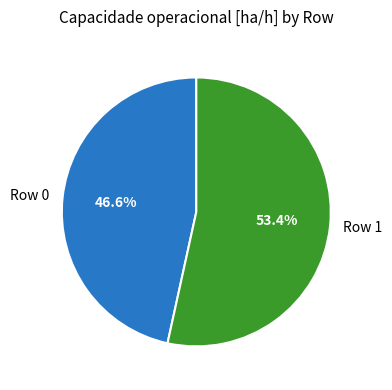

How many slices are in this pie chart?

2